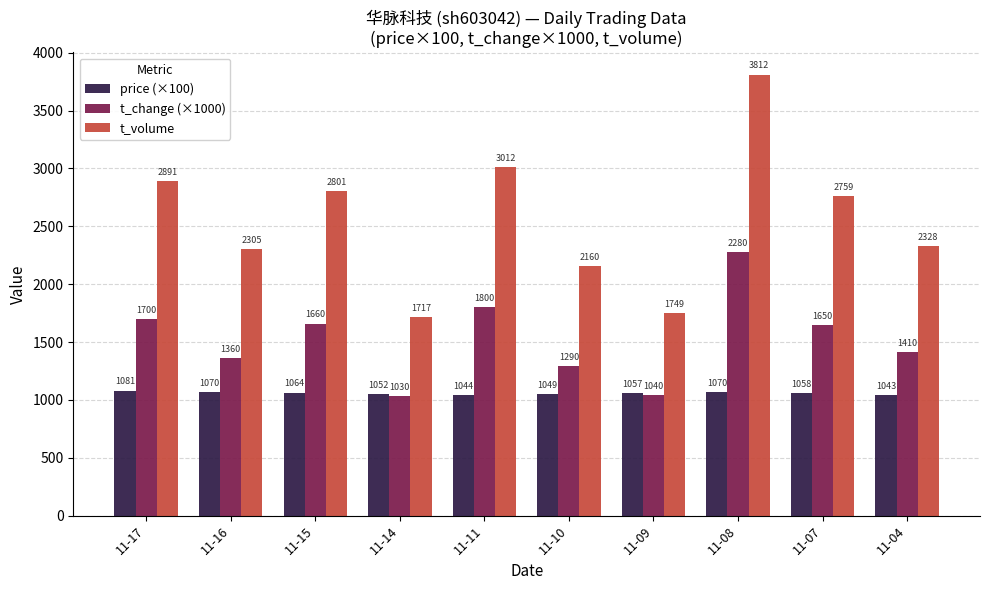

What is the average value of the t_volume series?

2553